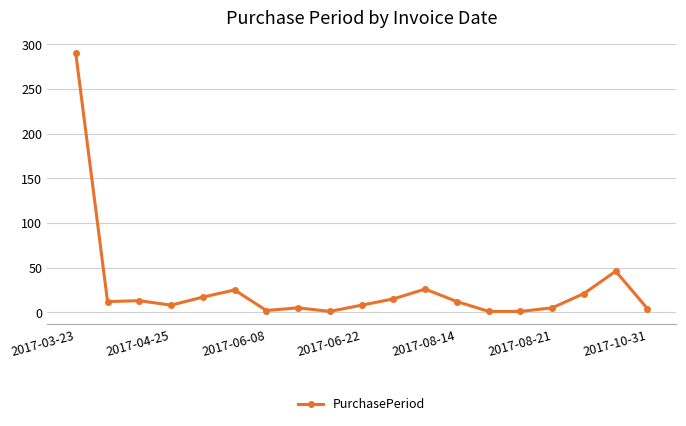

What is the difference between the maximum and second lowest values?

289